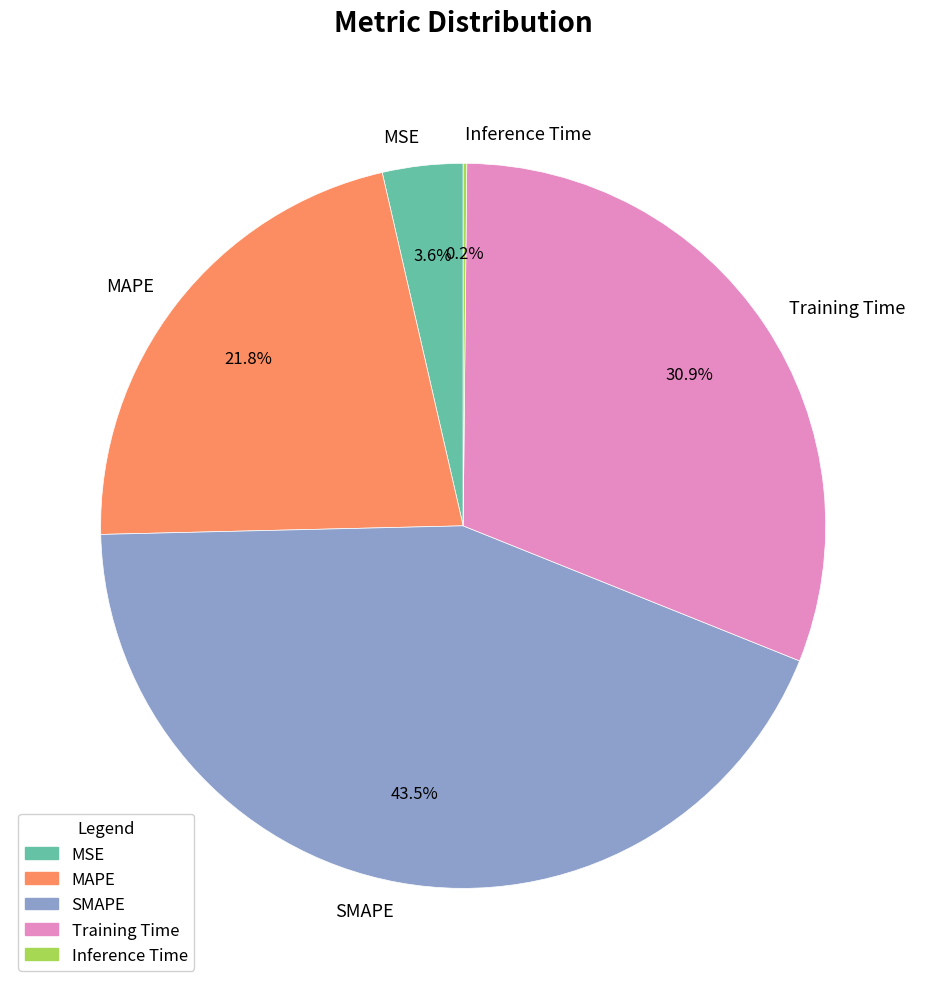

Which has a higher value, MSE or Training Time?

Training Time